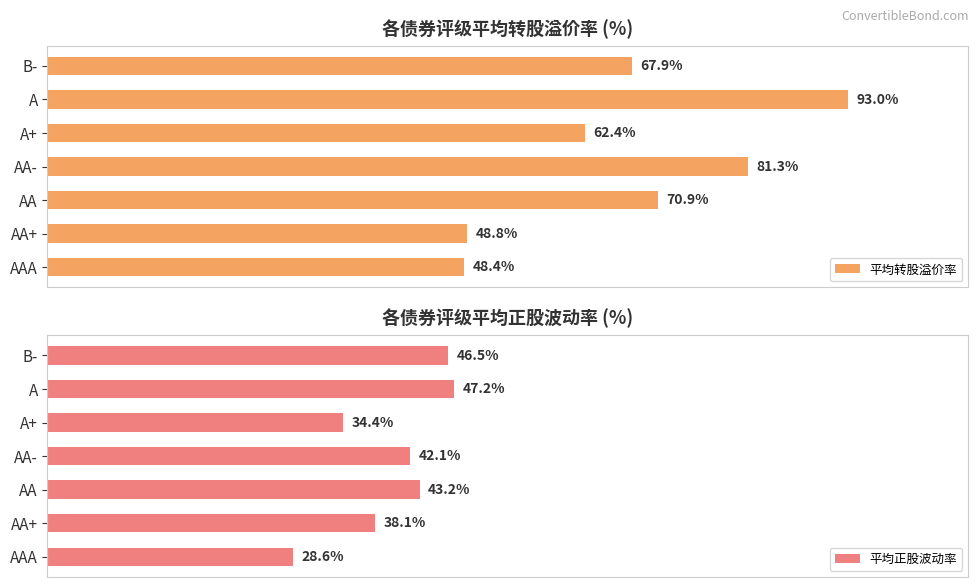

Where is 平均正股波动率 nearest to the value 37?

AA+